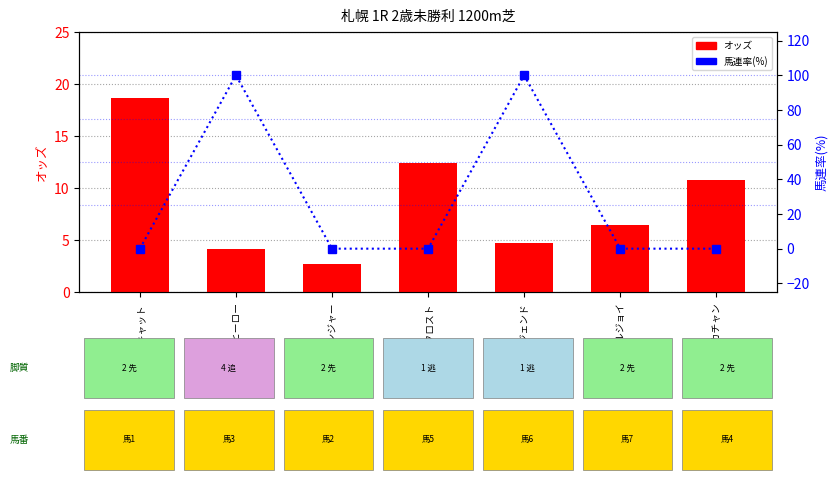

Rank the series at ワイワイレジェンド from highest to lowest value.

馬連率(%), オッズ